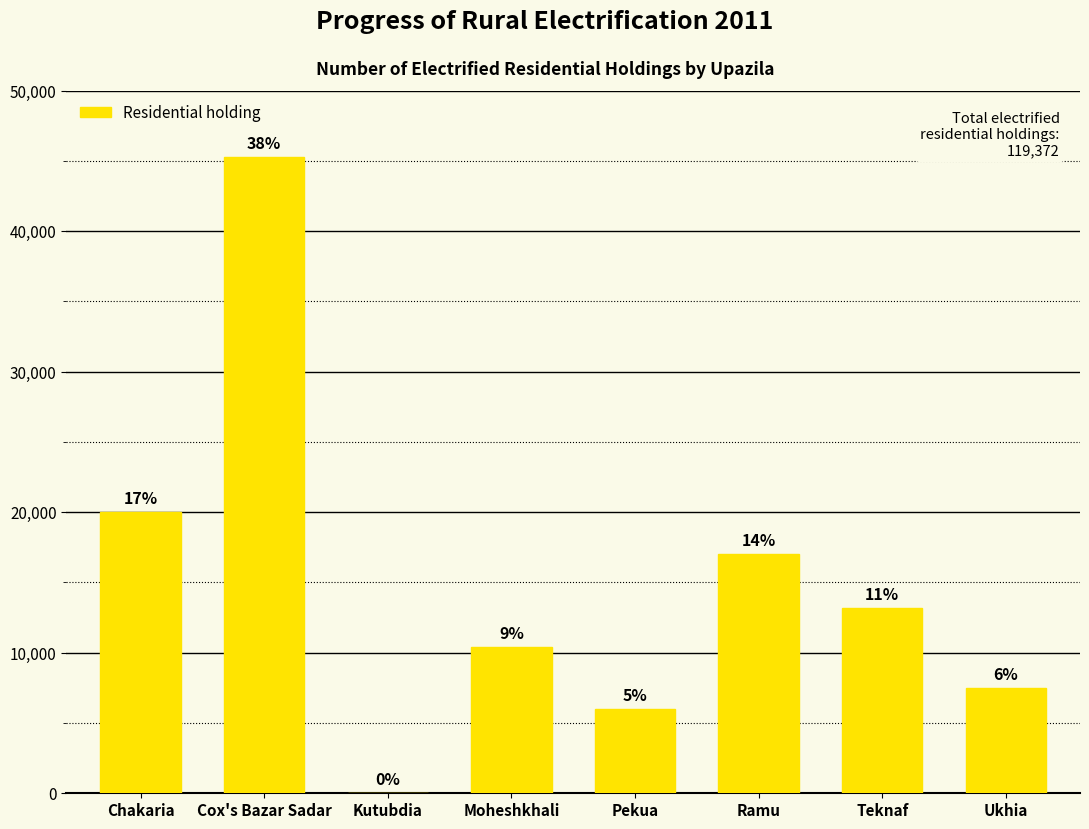

The value at Cox's Bazar Sadar is 45280. True or false?

True